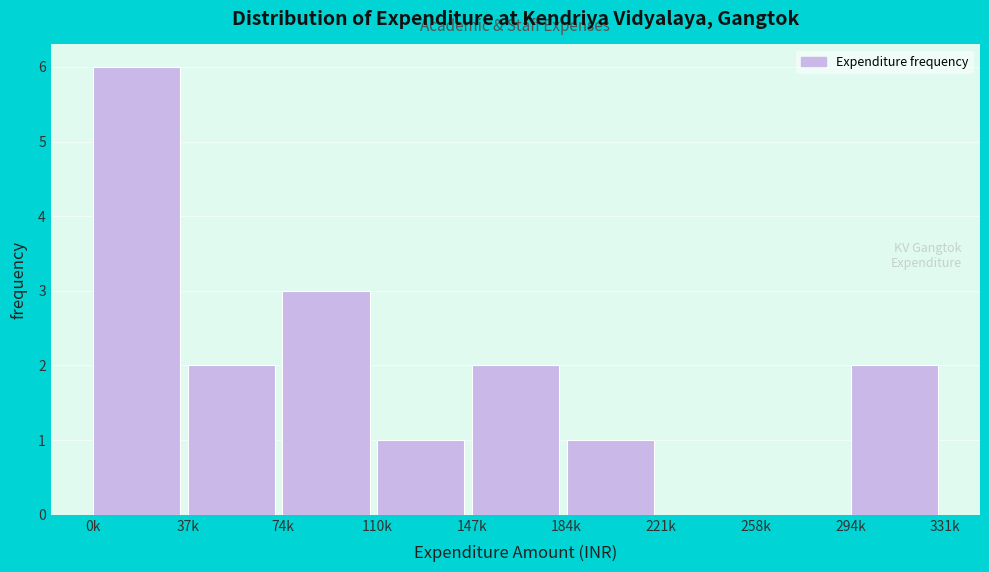

Reading right to left, what are all the values shown in this chart?

294k=2	258k=0	221k=0	184k=1	147k=2	110k=1	74k=3	37k=2	0k=6